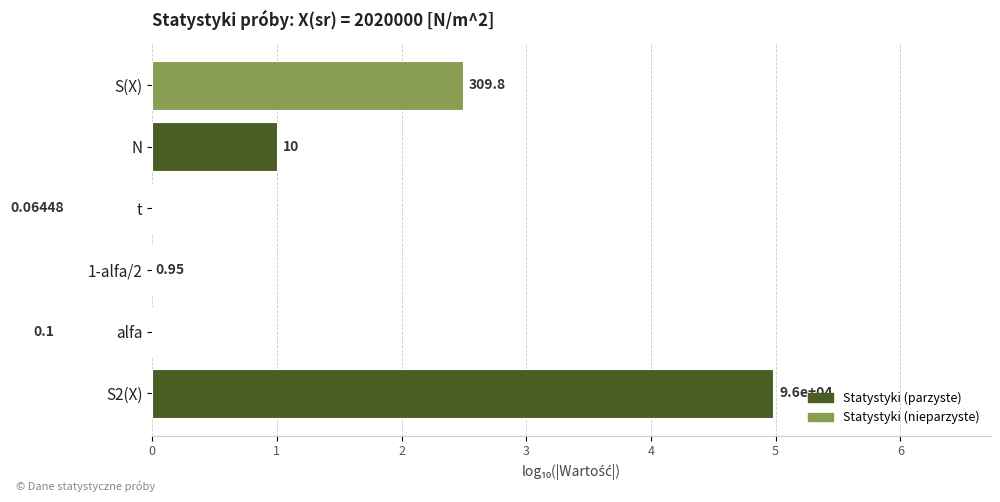

Is it true that the value at alfa is -1.0?

True